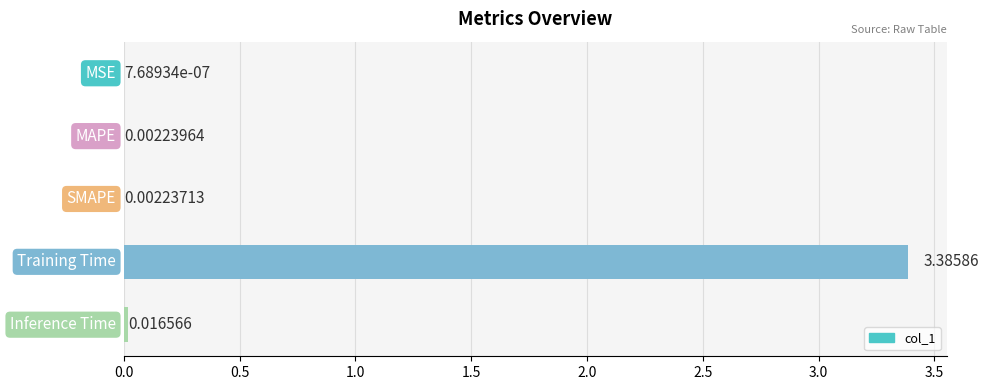

Count the number of categories in the chart.

5